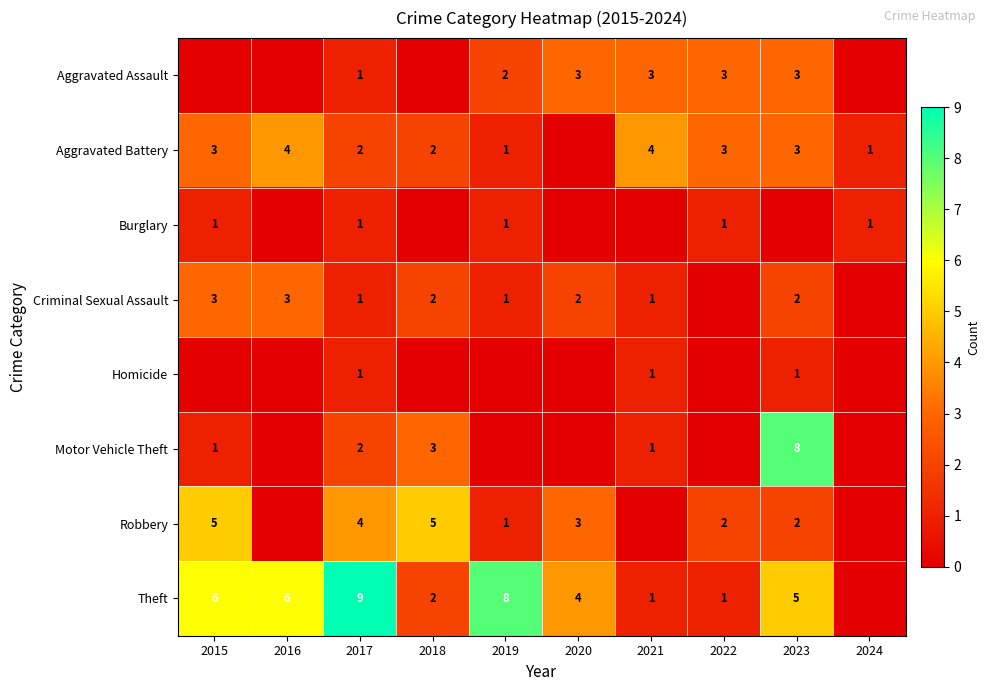

What is the total value across all series at 2017?

21